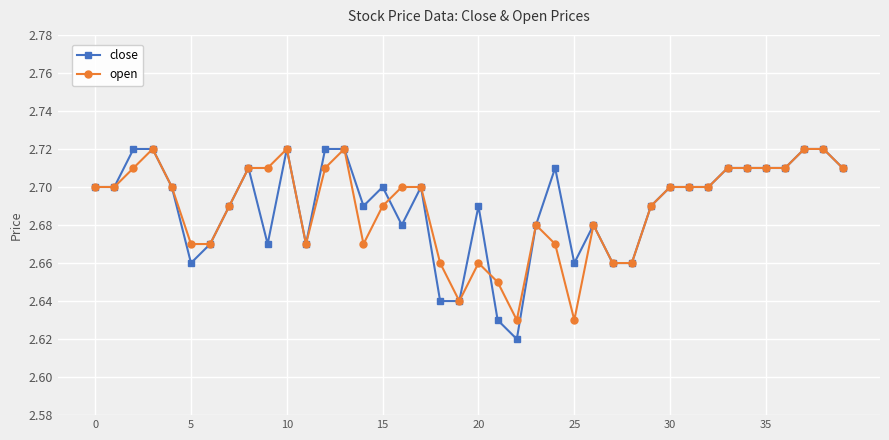

How many open values are between 2 and 3?

40